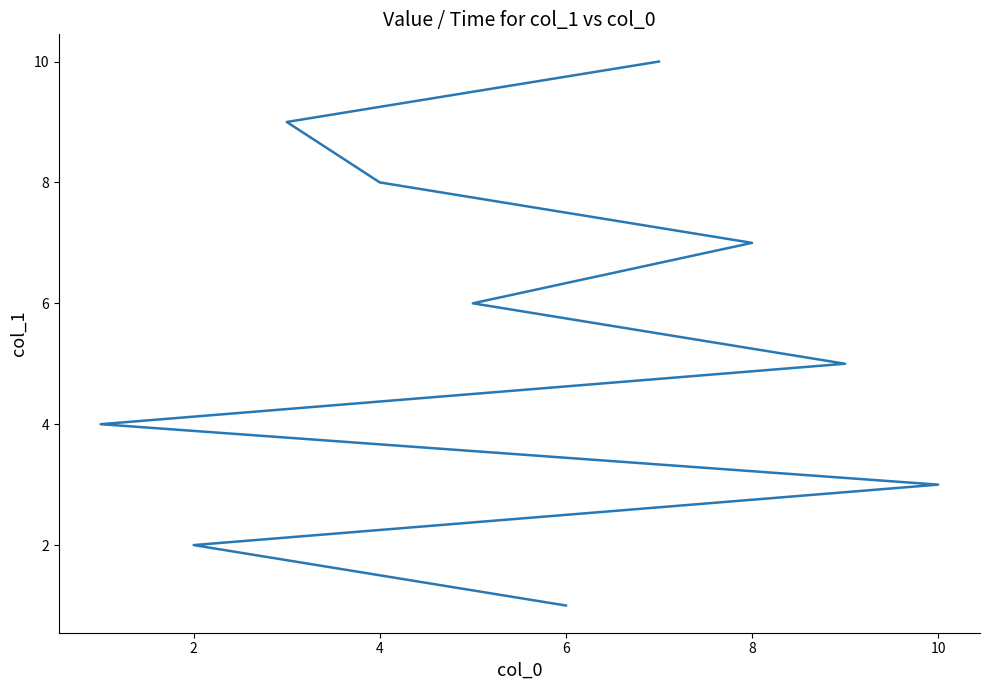

Between 4 and 8, which is larger?

8